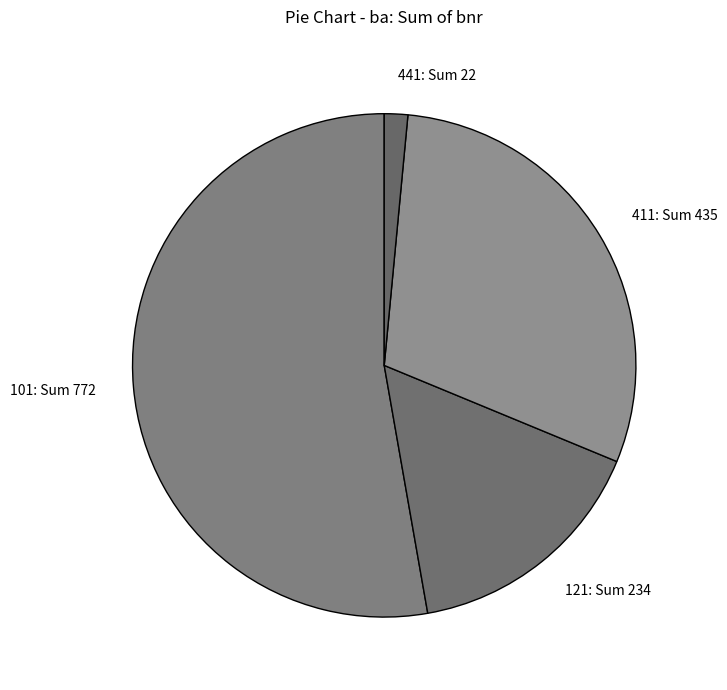

How many slices are in this pie chart?

4